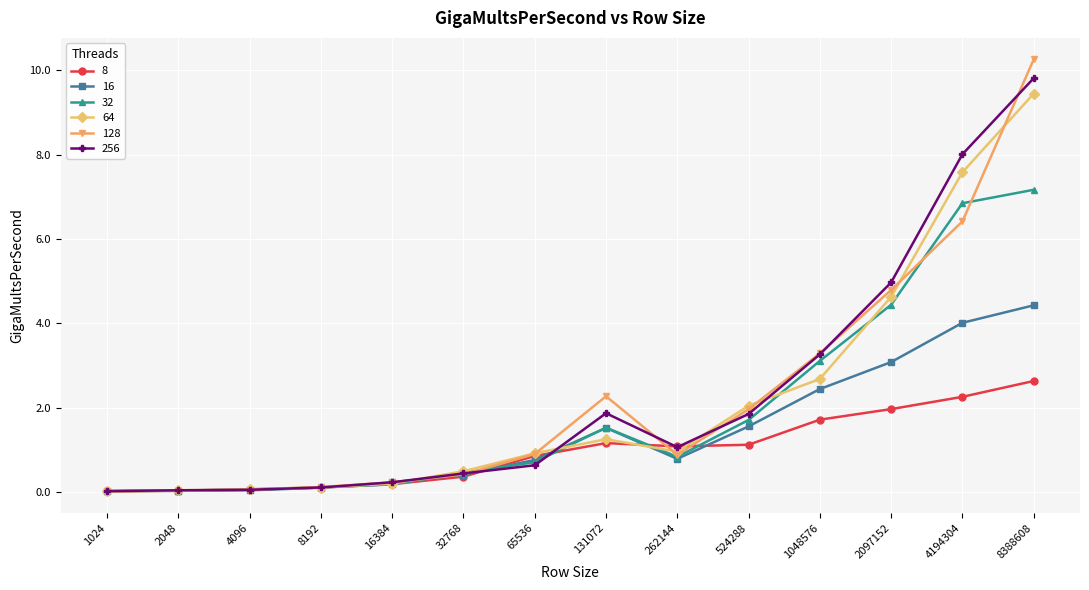

The value of 16 at 131072 is 1.5. True or false?

True